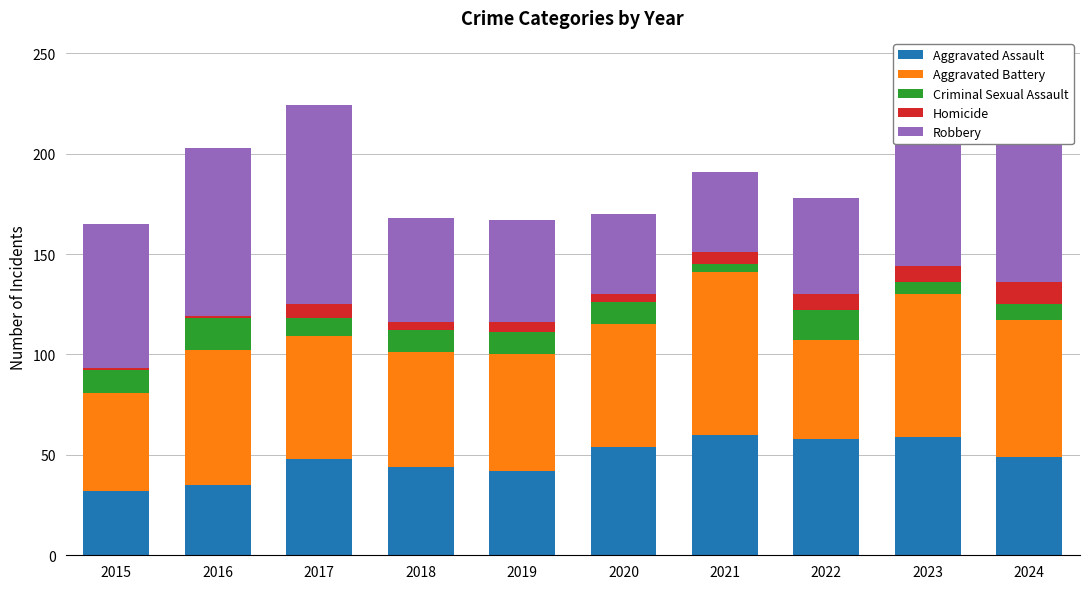

What is the sum of all Aggravated Assault values?

481